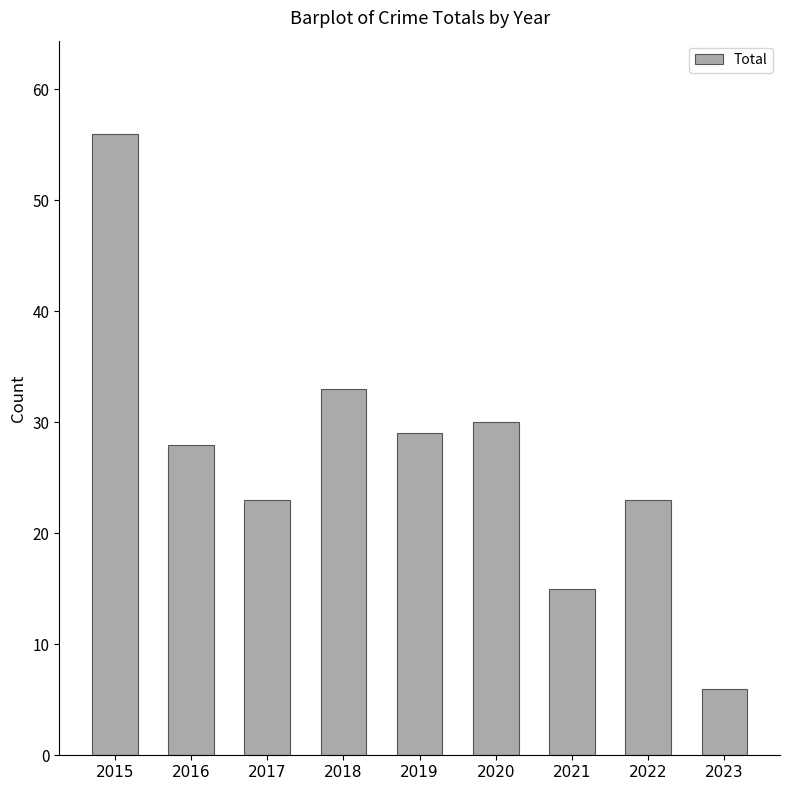

What is the maximum value shown in the chart?

56